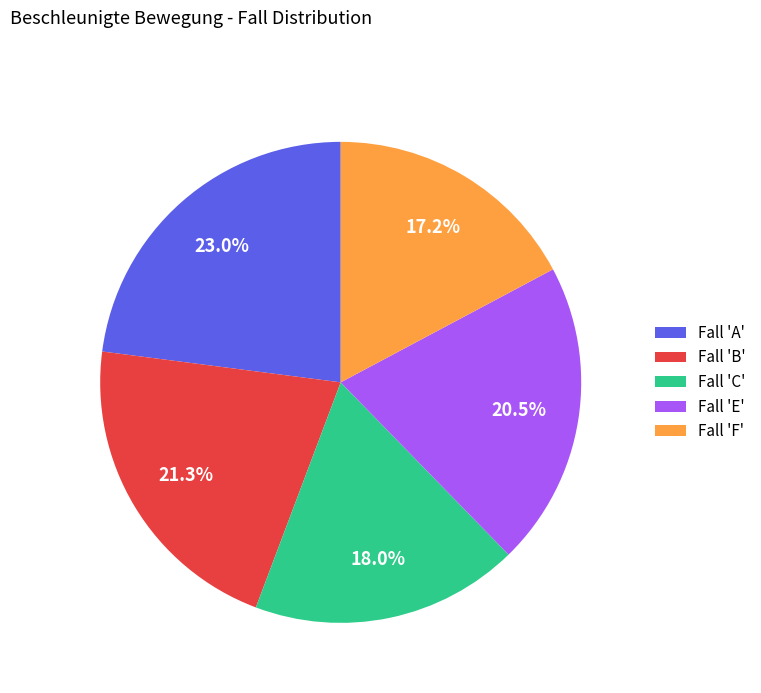

Does any single category account for the majority?

No